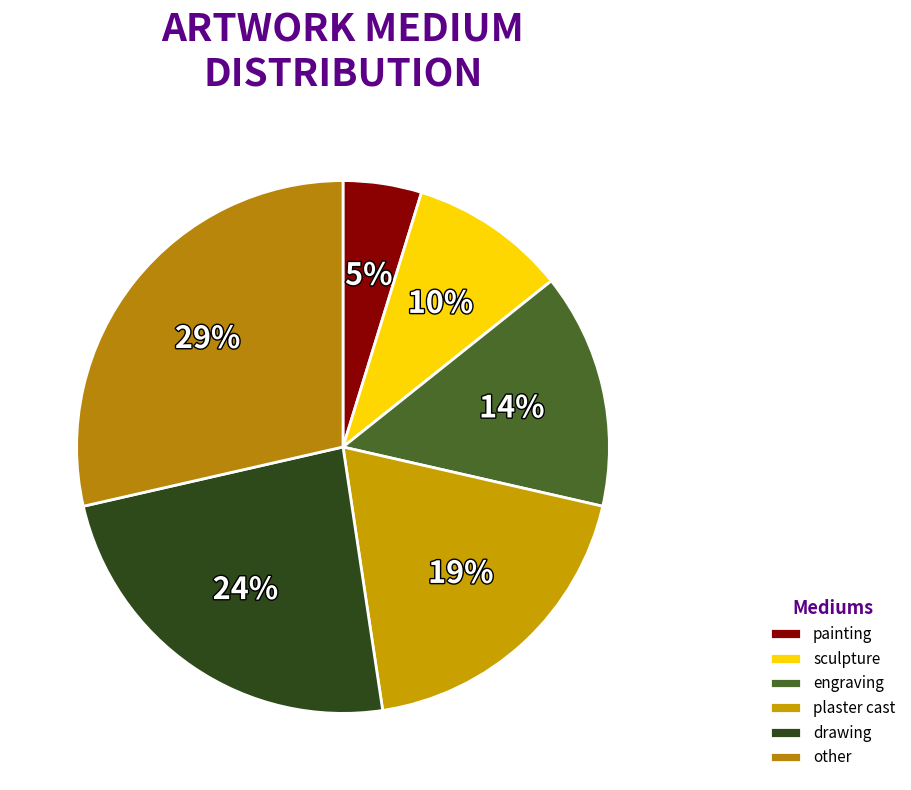

Approximately how many times larger is the value at drawing compared to sculpture?

2.5